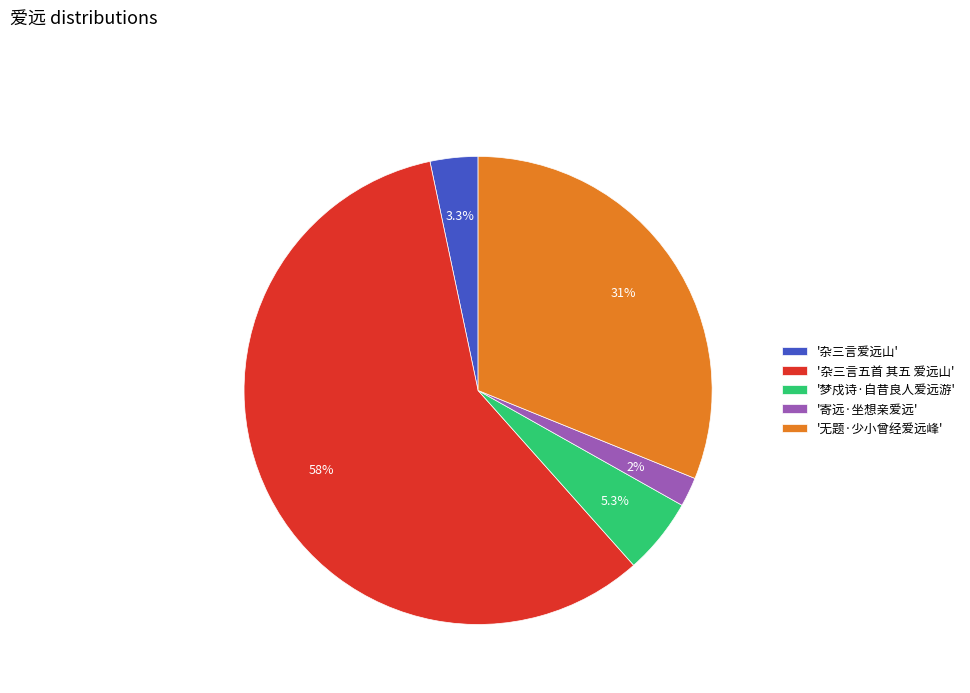

Combined, do '梦戍诗·自昔良人爱远游' and '杂三言五首 其五 爱远山' account for over 50%?

Yes